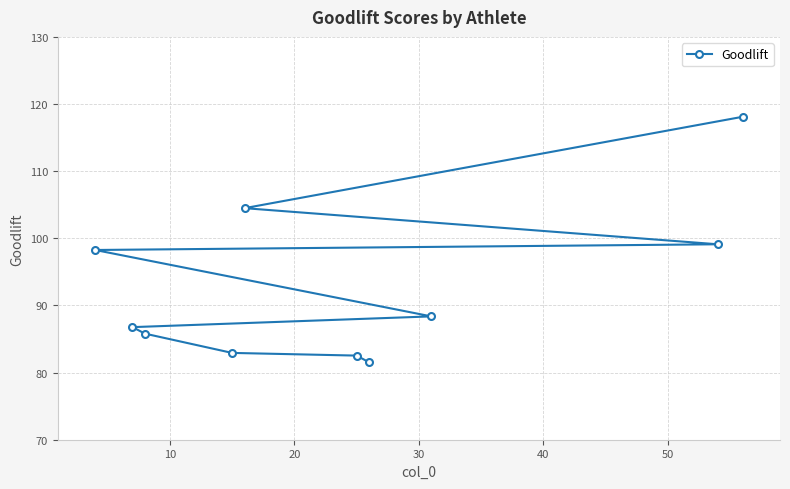

What is the value of the 2nd point from the left?

86.8